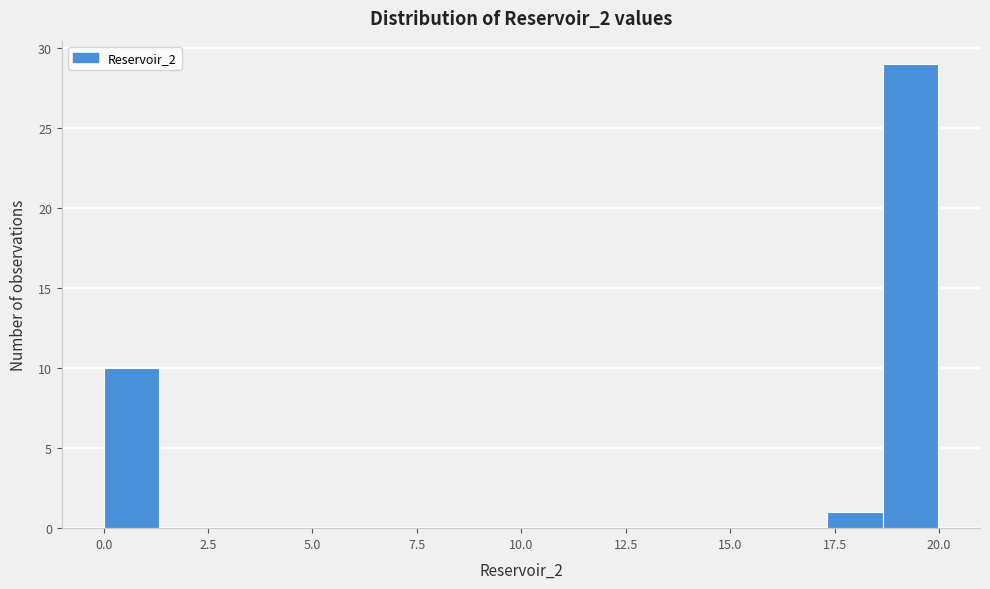

Around what value on the x-axis is the tallest bar? Give the approximate position of its centre, as read against the axis.

19.5